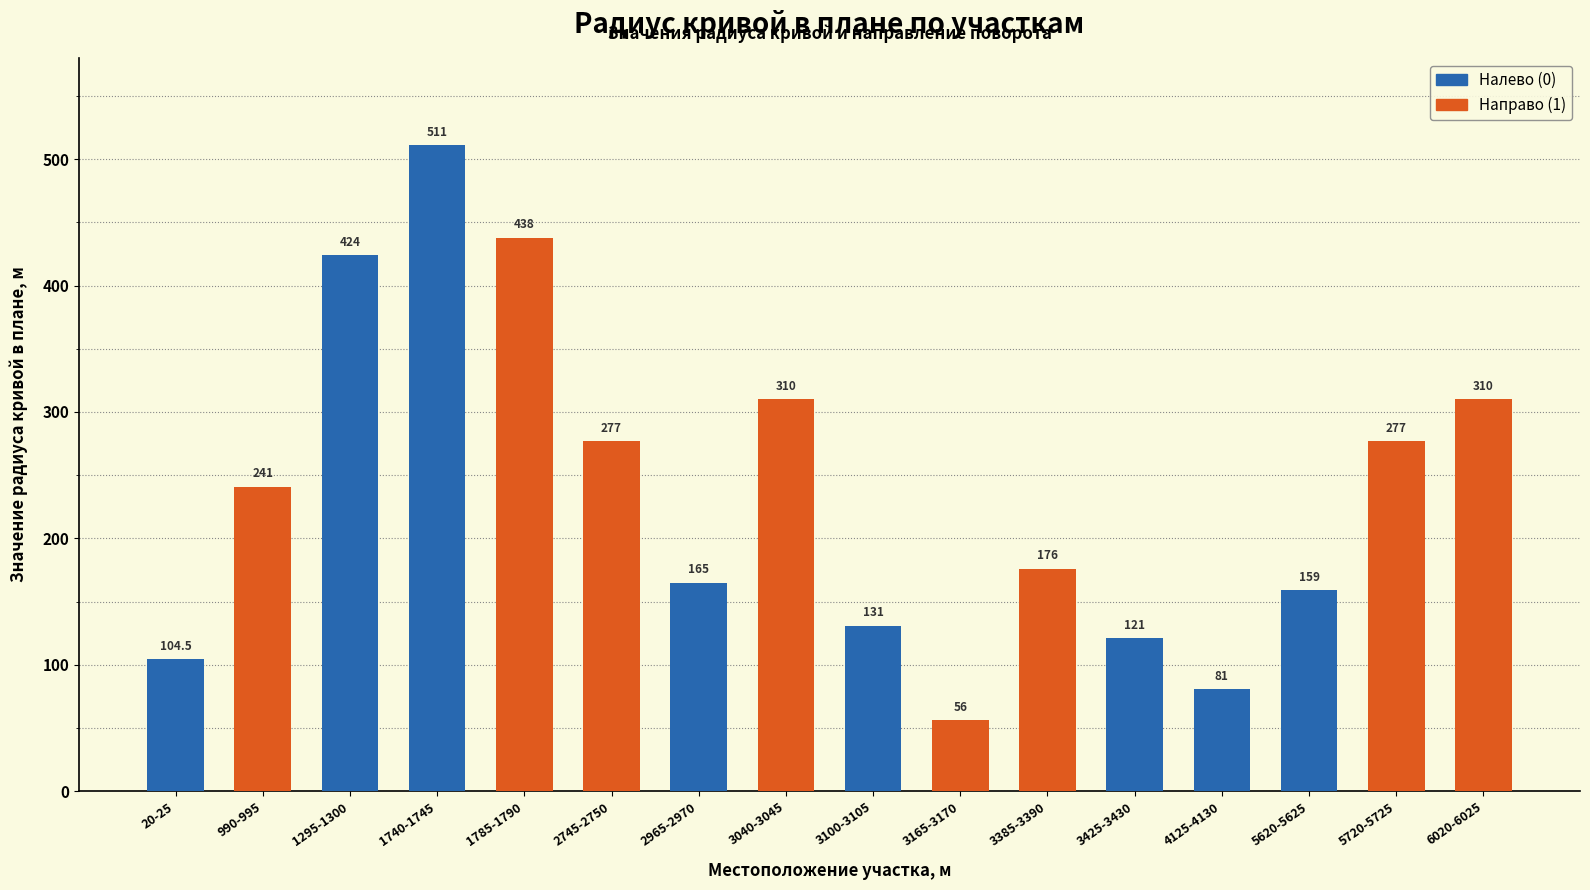

What is the label of the 11th bar from the left?

3385-3390